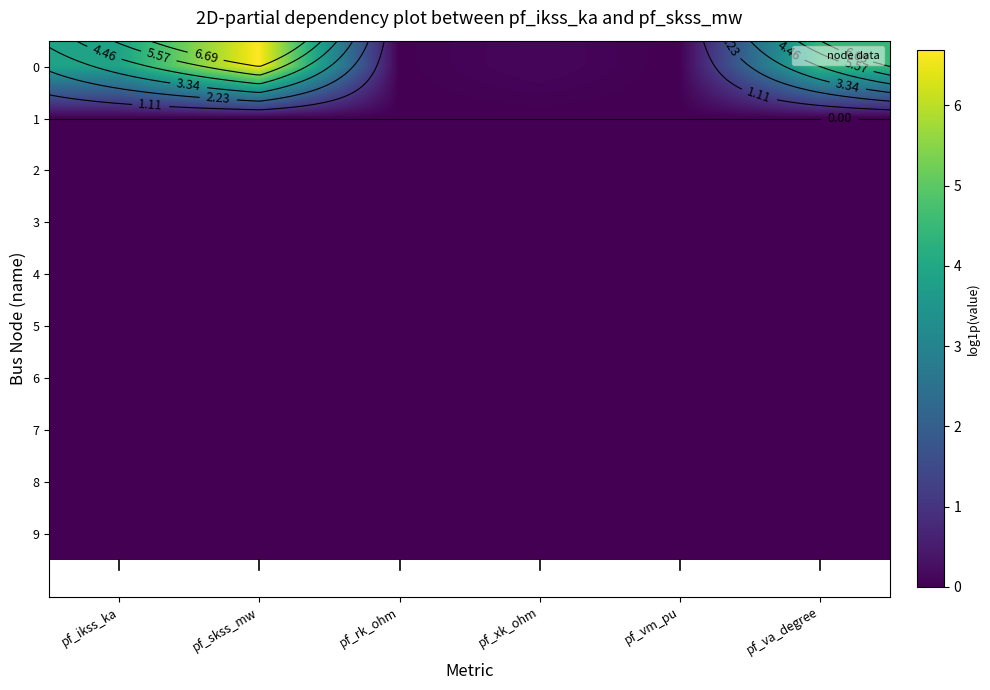

Which category has the highest value in the 6 series?

pf_ikss_ka